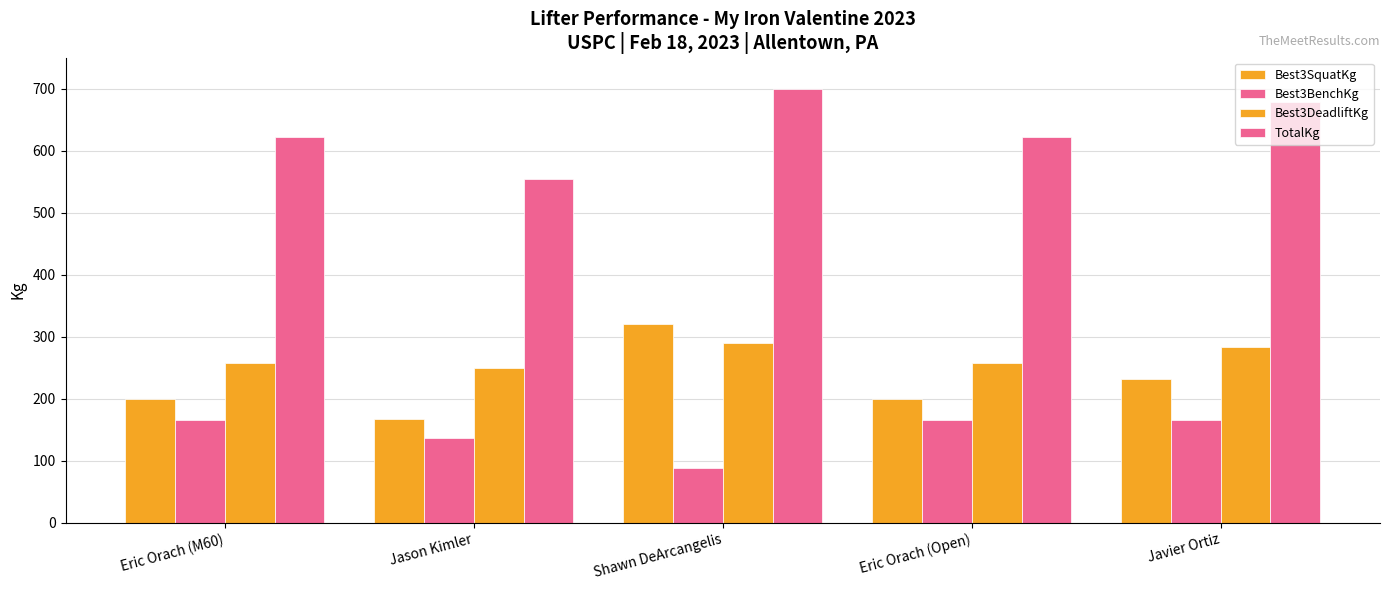

What is the maximum value shown in the chart?

699